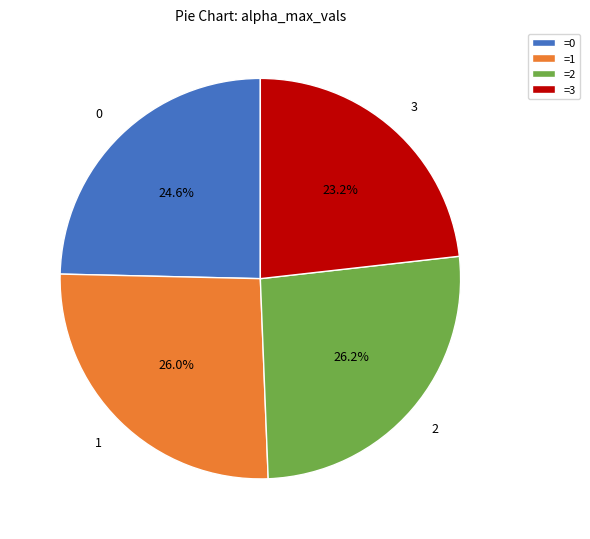

Which slice is the smallest?

=3